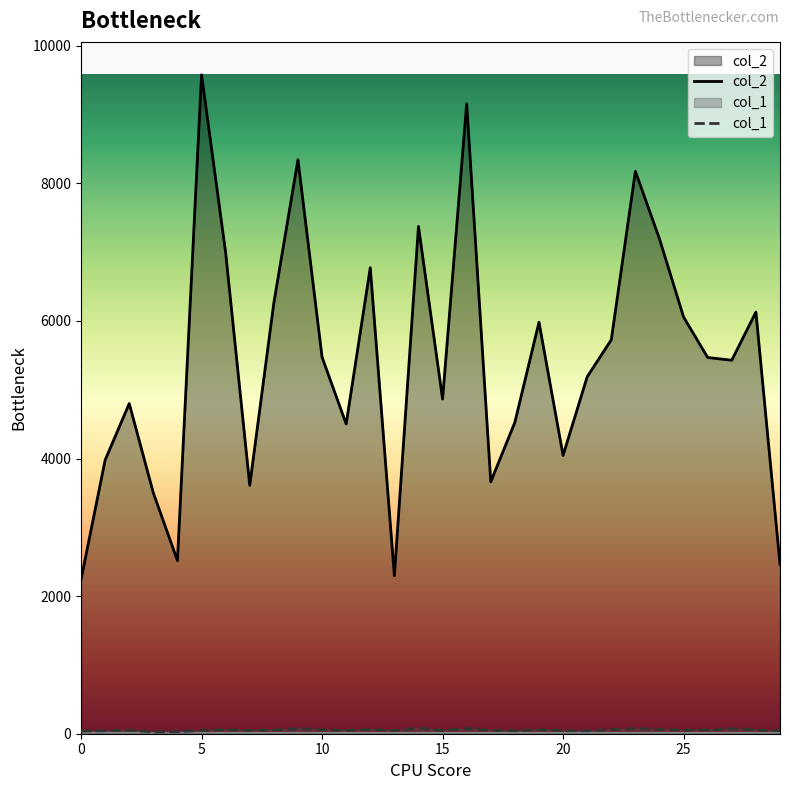

Does the chart display data point markers on the line(s)?

No